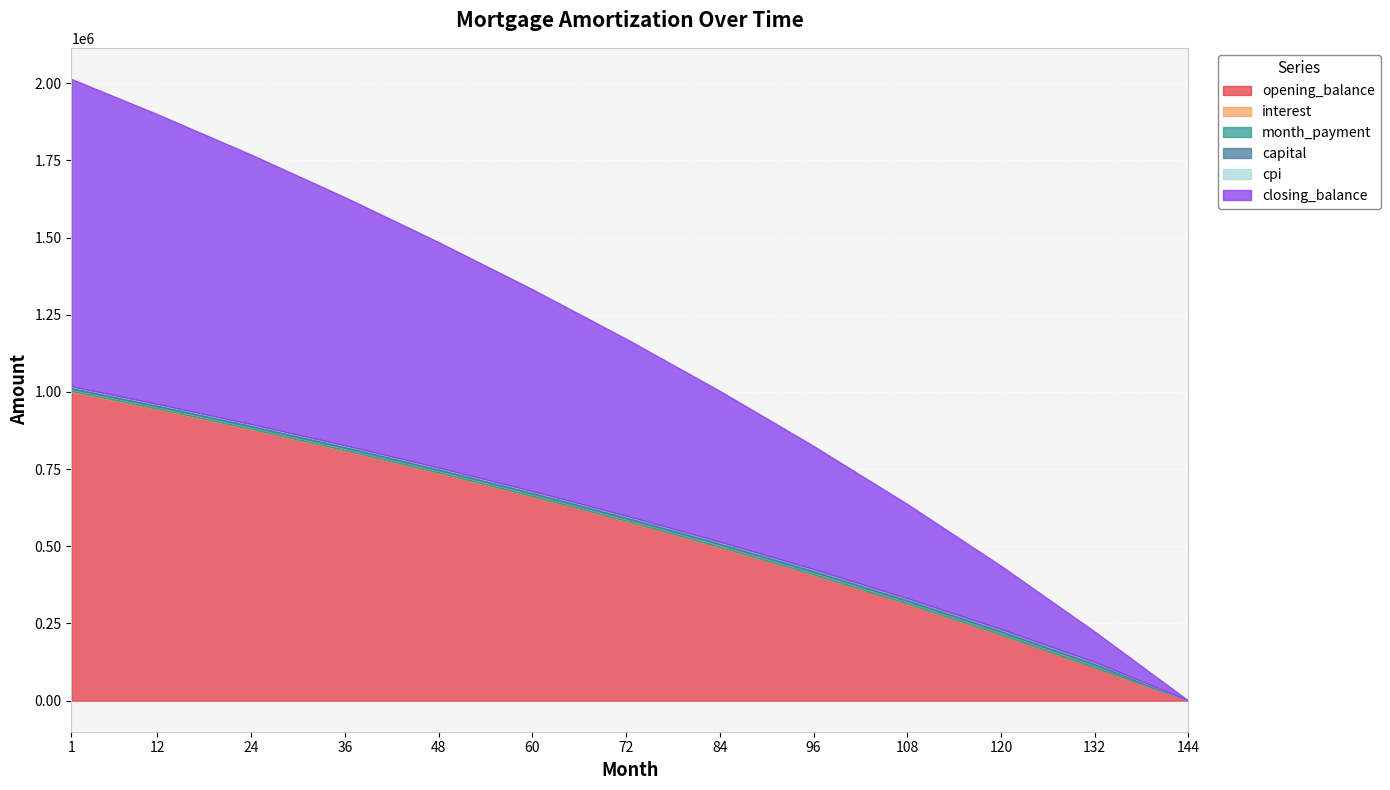

List the series in order of their peak value, highest first.

opening_balance, closing_balance, month_payment, capital, interest, cpi